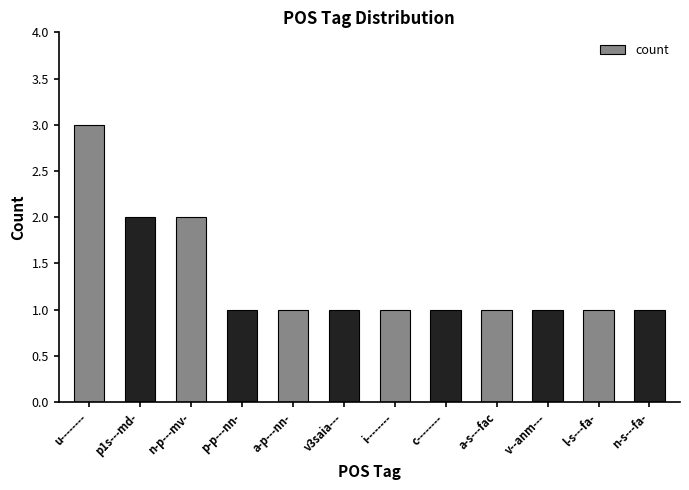

What is the ratio of the value at l-s---fa- to the value at p1s---md-?

0.5